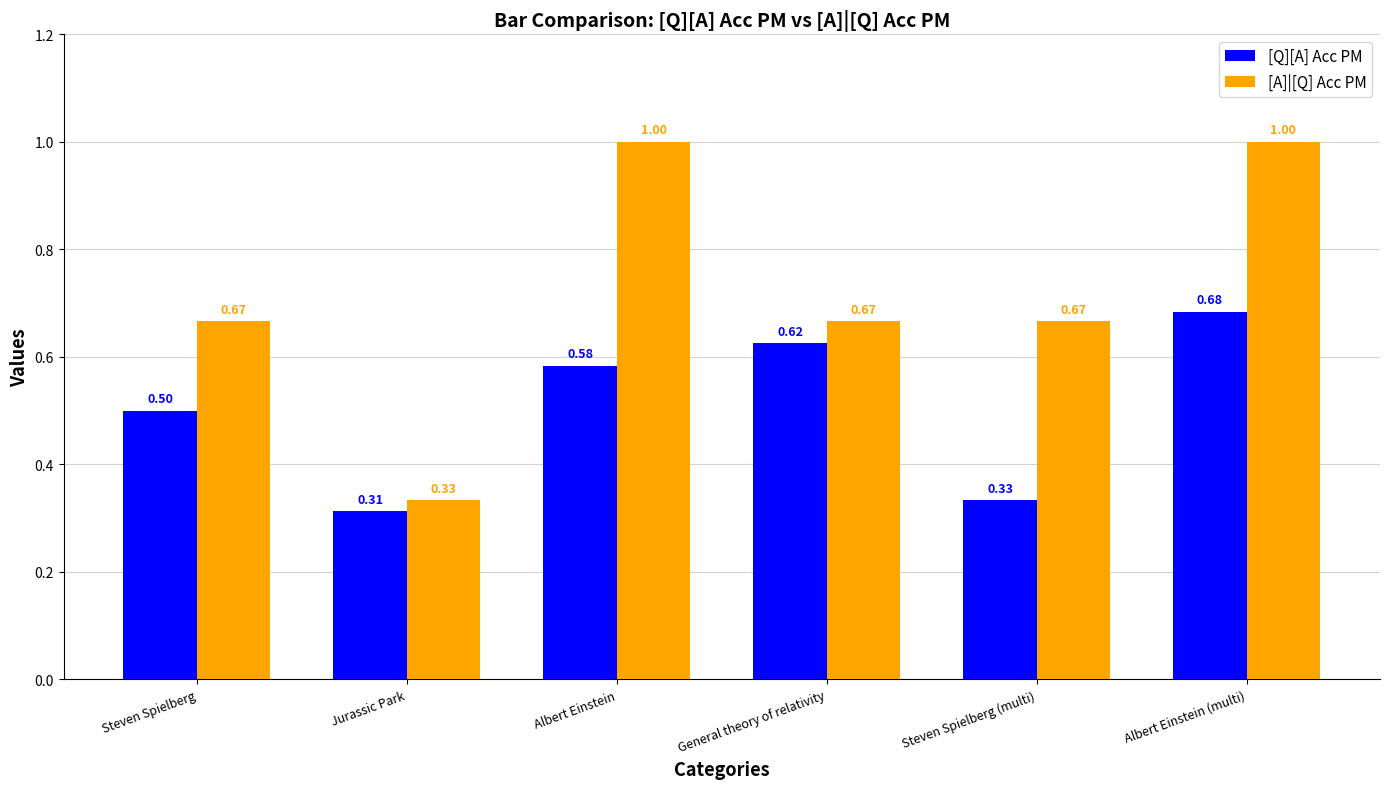

Are the bars horizontal?

No